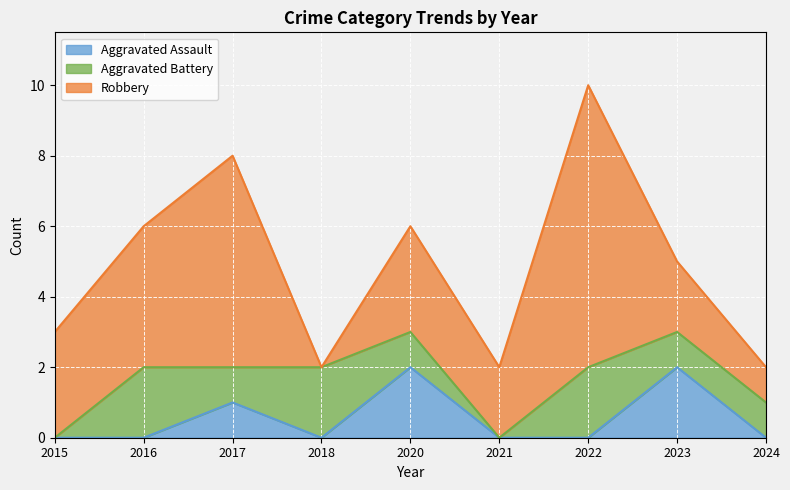

Rank the series by their maximum value, from lowest to highest.

Aggravated Assault, Aggravated Battery, Robbery